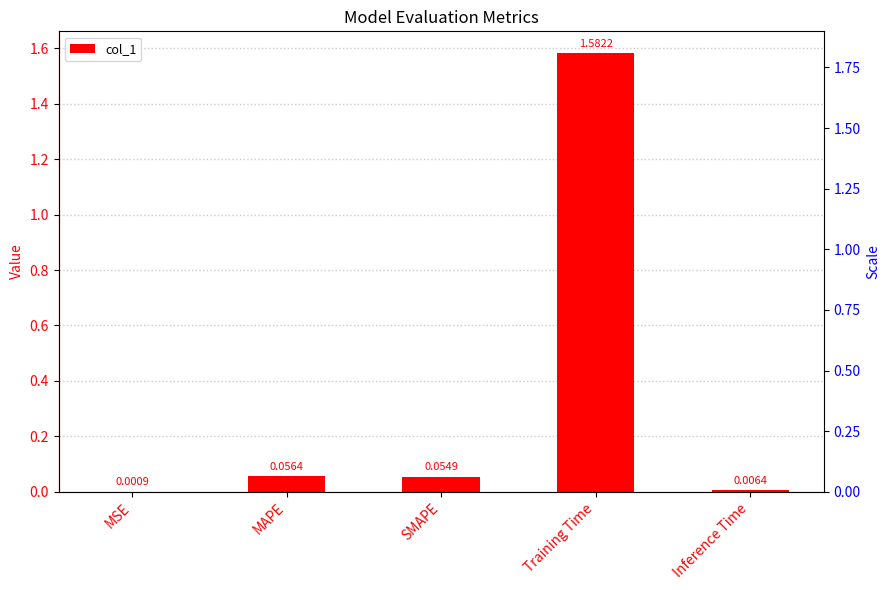

What is the sum of all values?

1.7